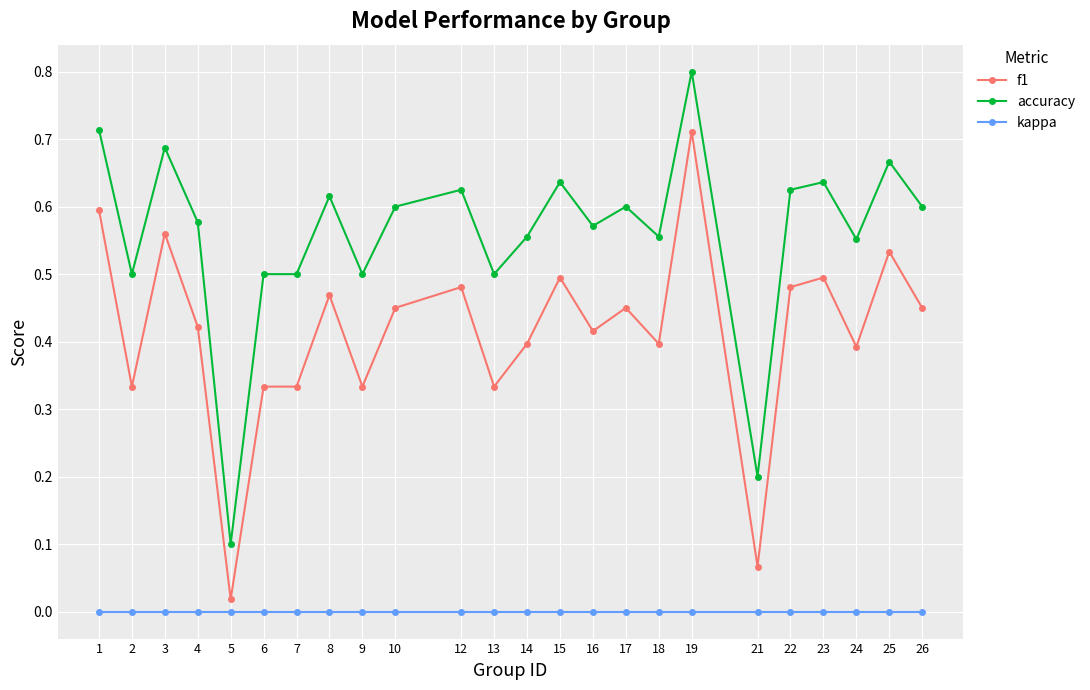

Which series has the largest range (max minus min)?

accuracy